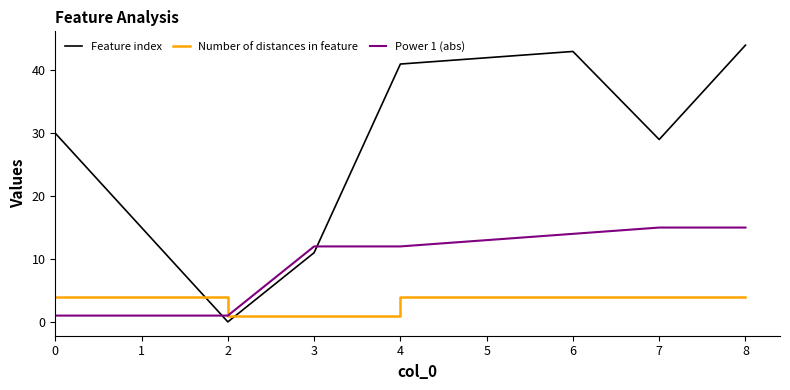

What is the maximum value for Feature index?

44